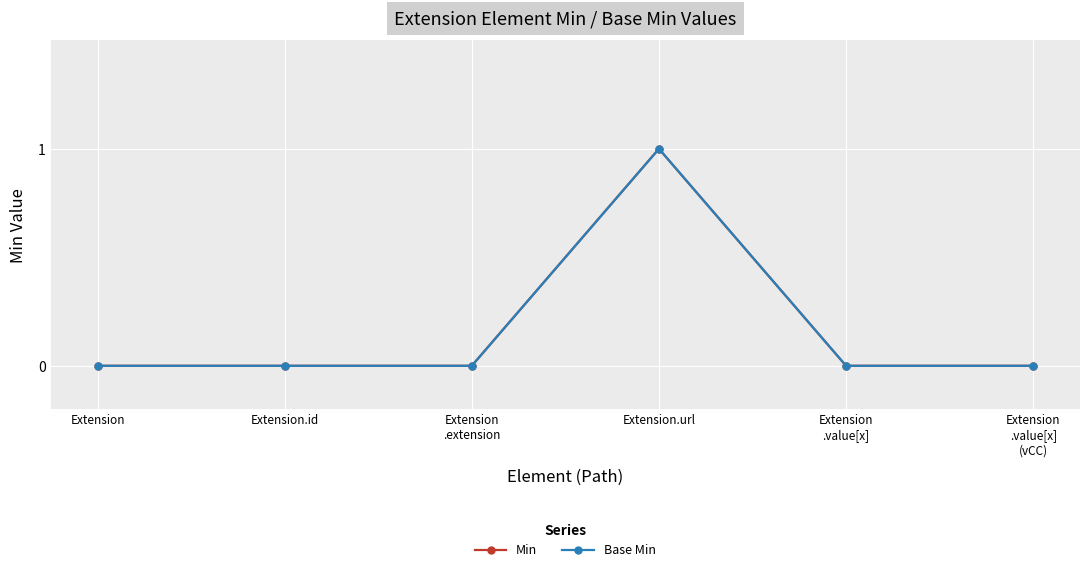

Reading left to right, list all the values displayed in this chart.

Min: 0	0	0	1	0	0
Base Min: 0	0	0	1	0	0